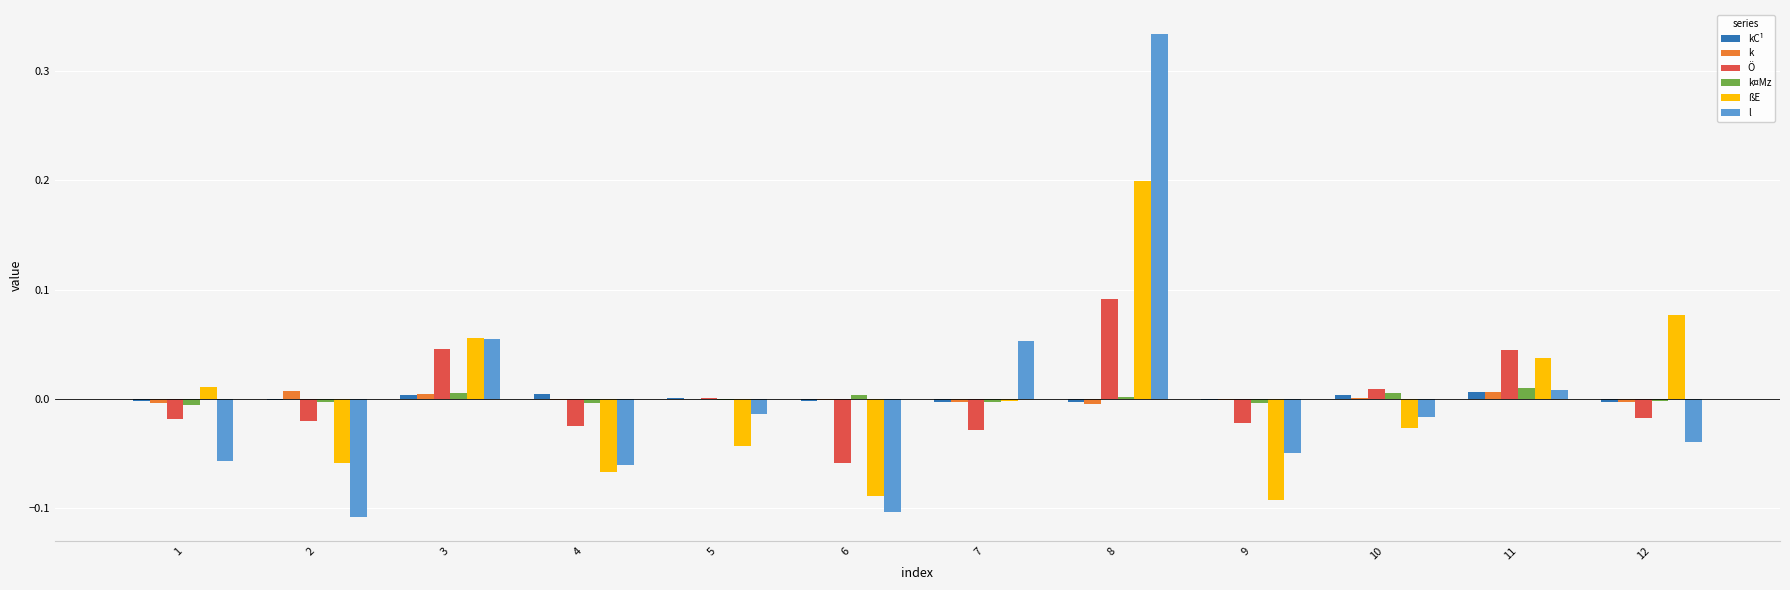

How many groups of bars are there?

12